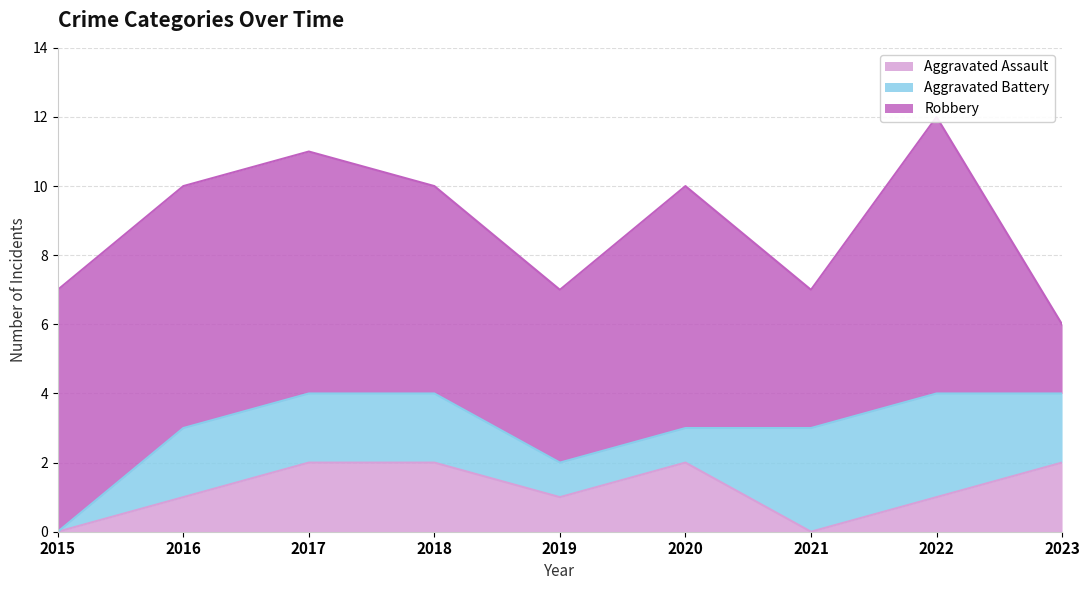

What is the spread (max minus min) of values at 2016?

6